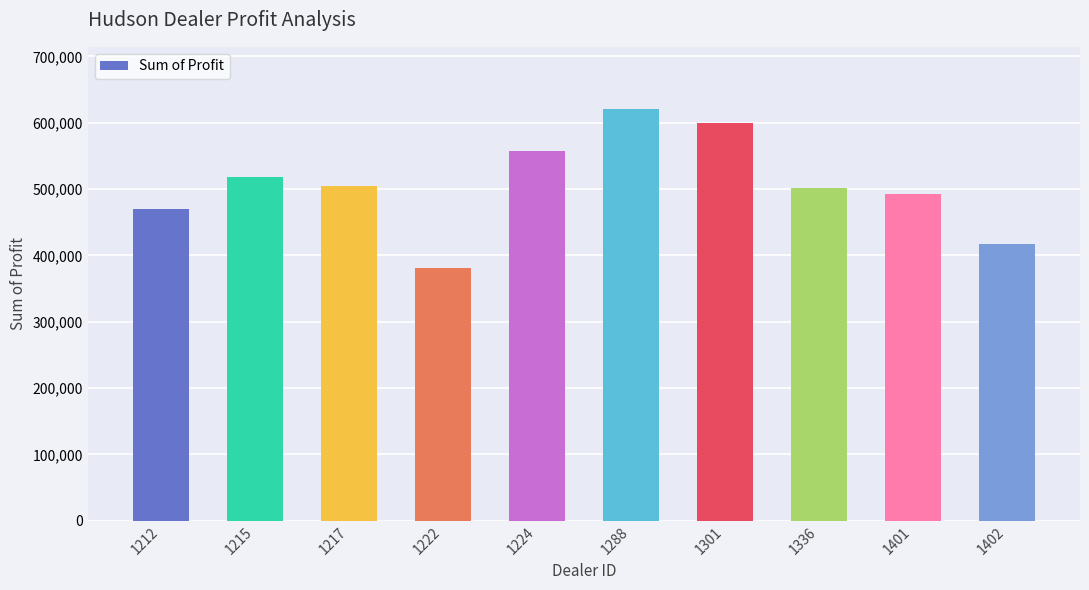

Is it true that the value at 1215 is 518798.8?

True